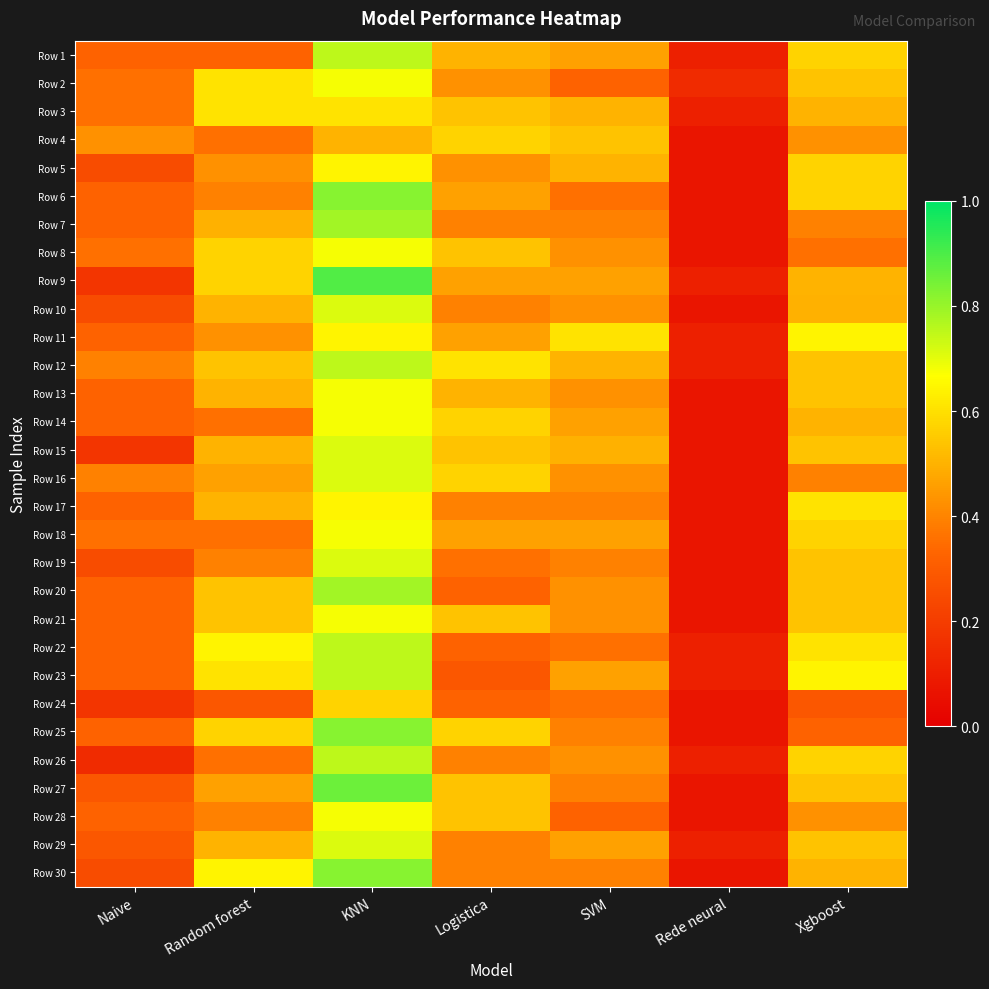

Which series has the largest total across all categories?

Row 12